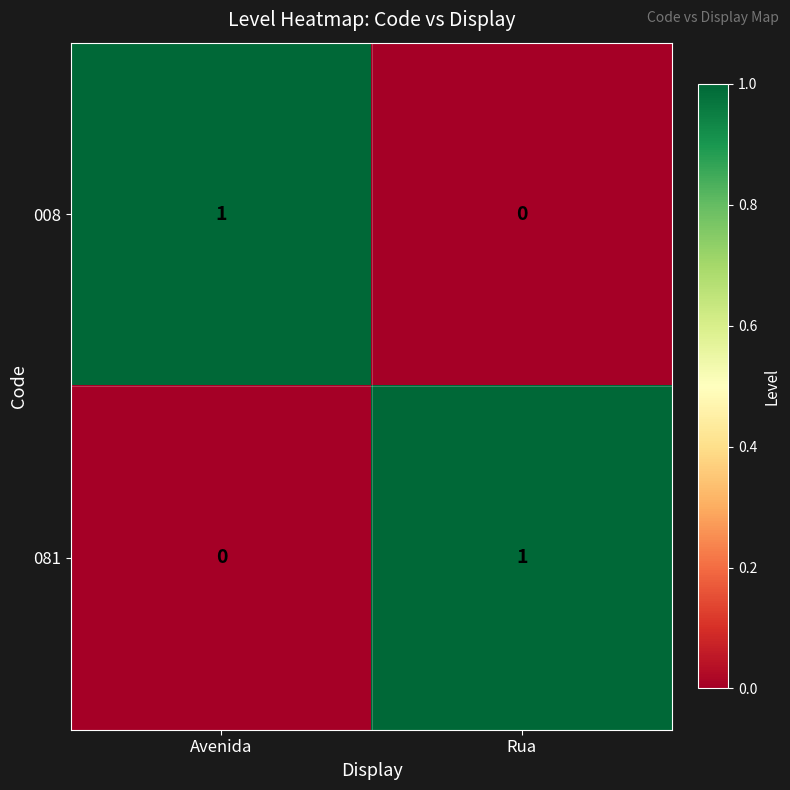

Is it true that 008 equals 0 at Rua?

True